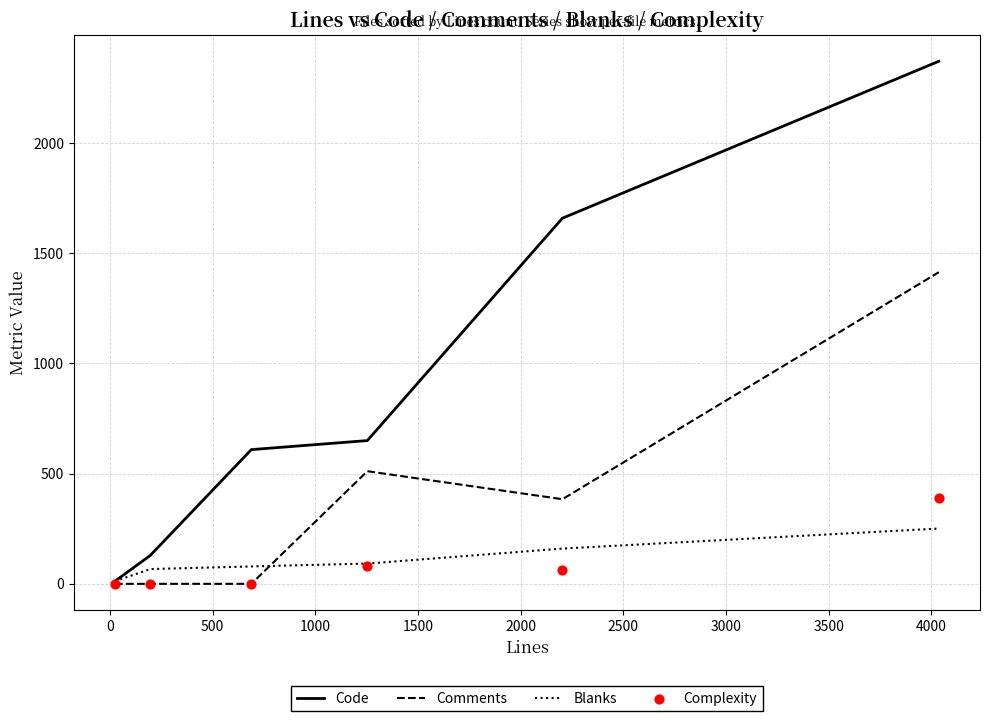

What are all the series names shown in the legend?

Code, Comments, Blanks, Complexity